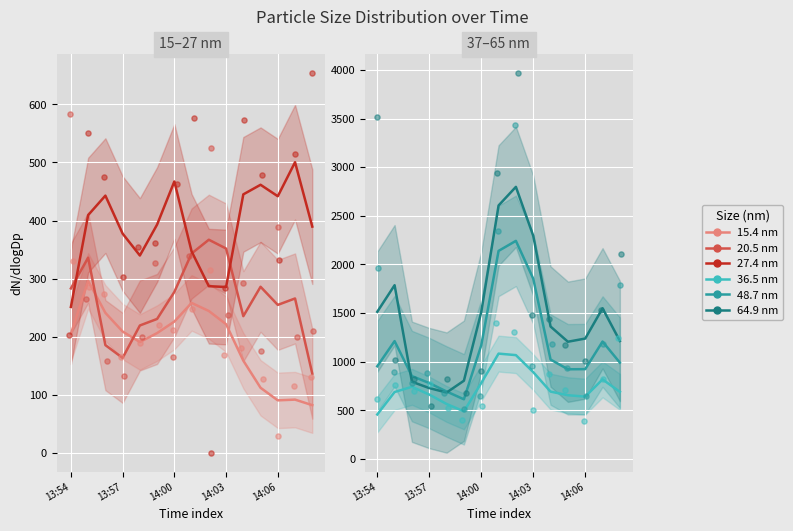

Which series has the largest Y range (max minus min)?

64.9 nm